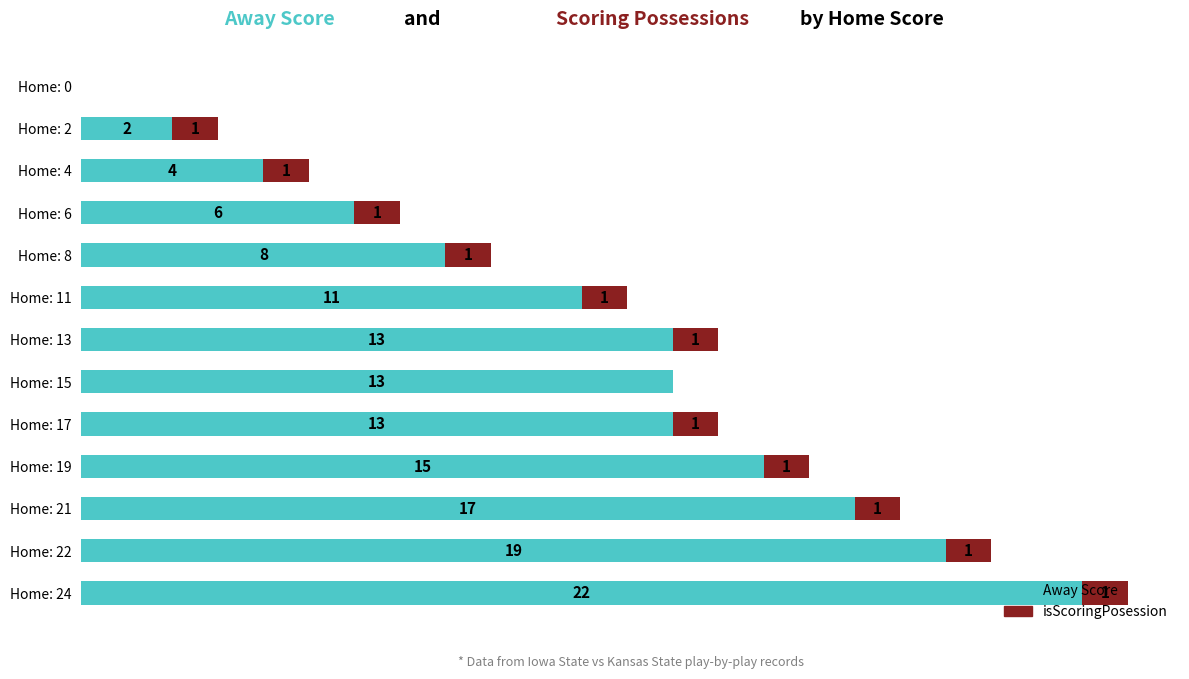

At which label is Away Score closest to 11?

Home: 11